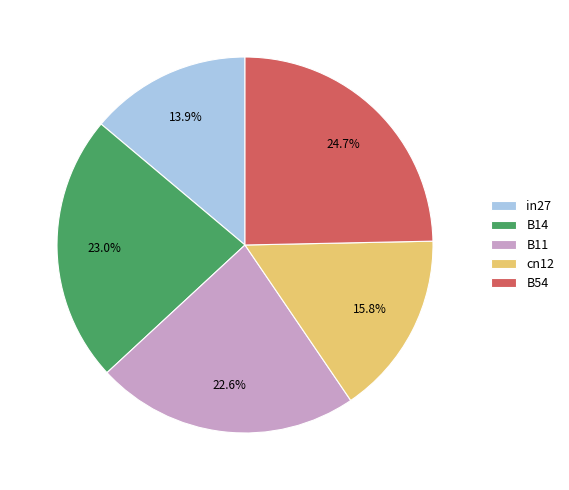

Between B54 and B11, which is larger?

B54